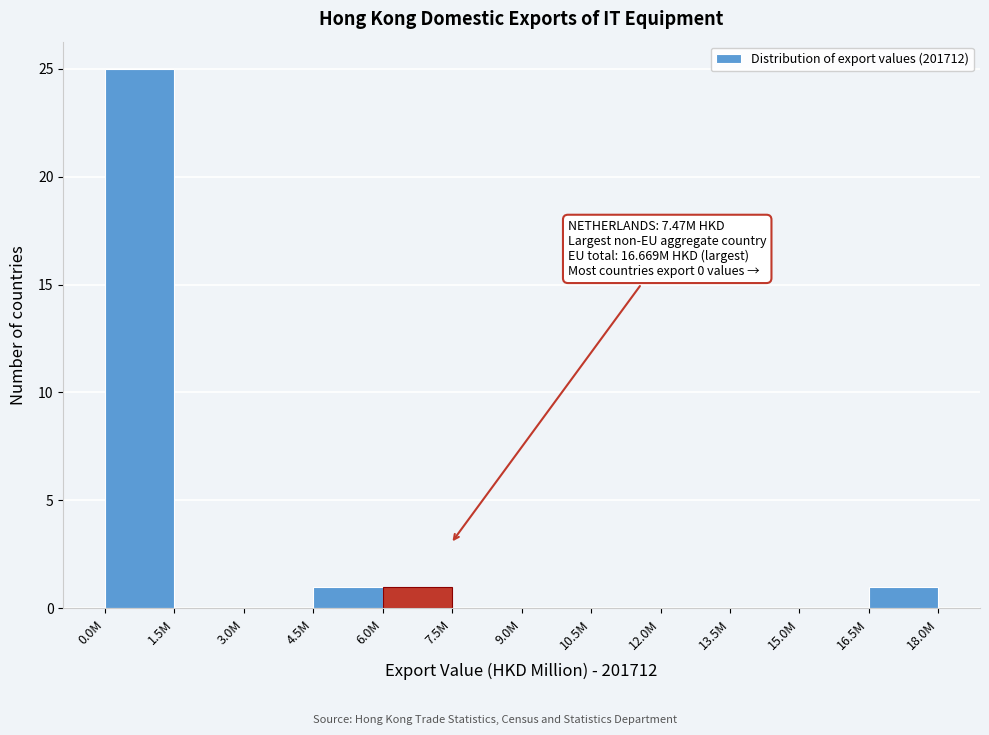

Reading left to right, list all the values displayed in this chart.

0.0M=25	1.5M=0	3.0M=0	4.5M=1	6.0M=1	7.5M=0	9.0M=0	10.5M=0	12.0M=0	13.5M=0	15.0M=0	16.5M=1